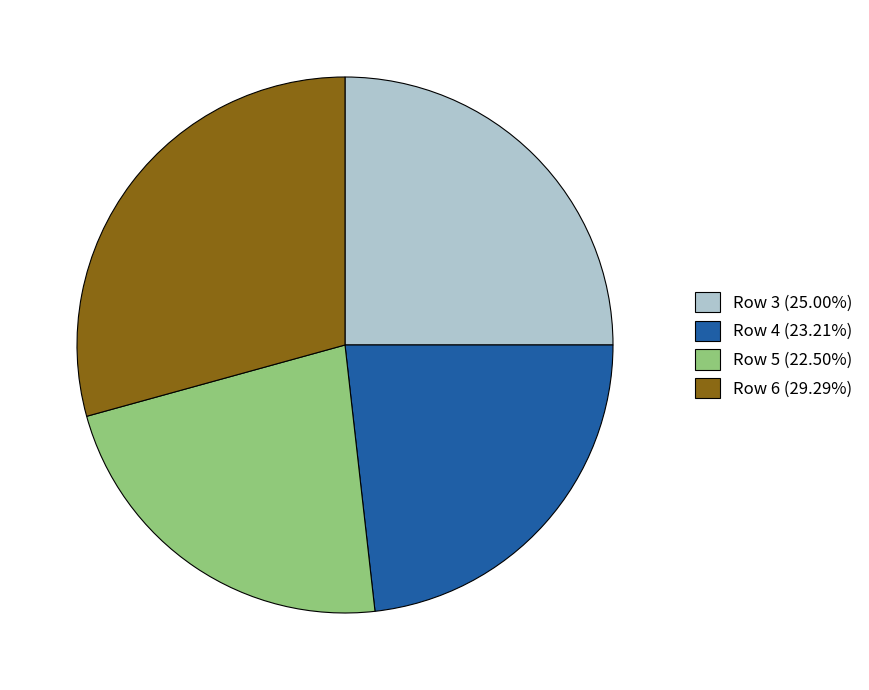

Does Row 5 (22.50%) represent more than half of the total?

No